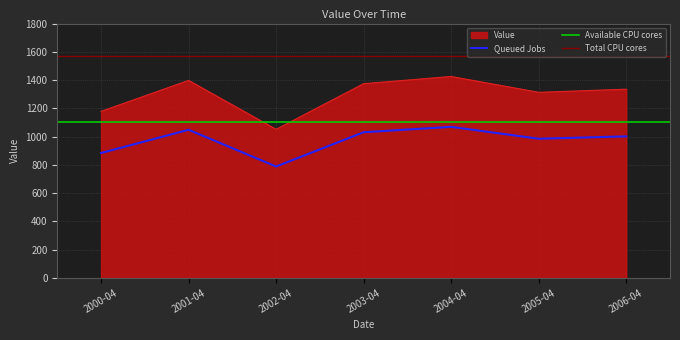

The value of Queued Jobs at 2000-04 is 508.0. True or false?

False